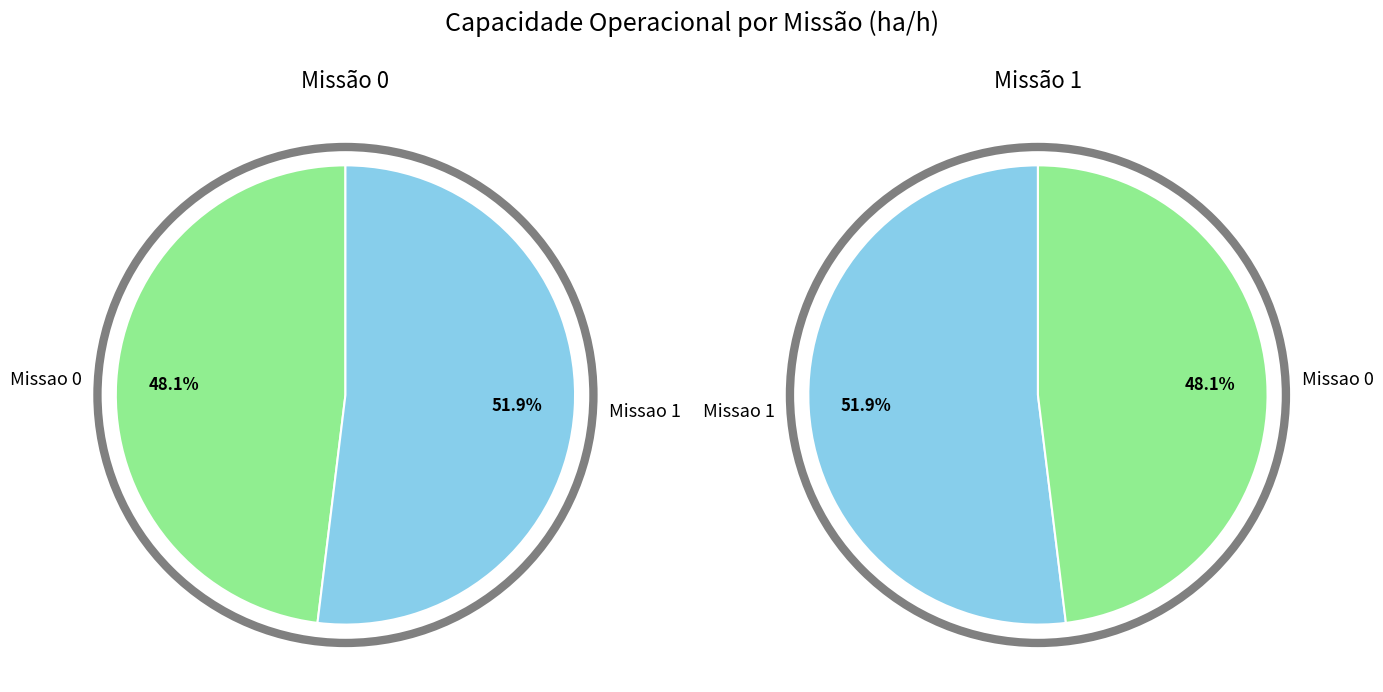

What is the largest slice in the pie chart?

Missao 1